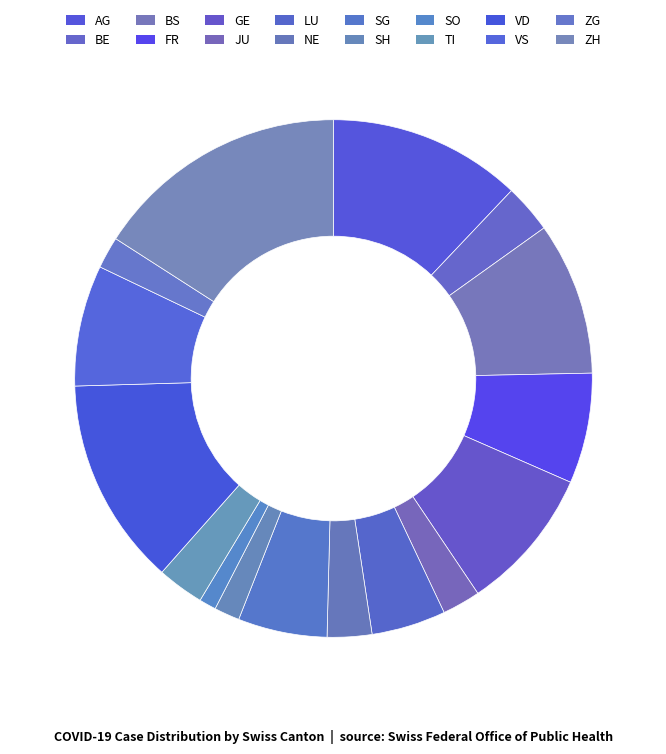

Count the number of slices in the pie.

16